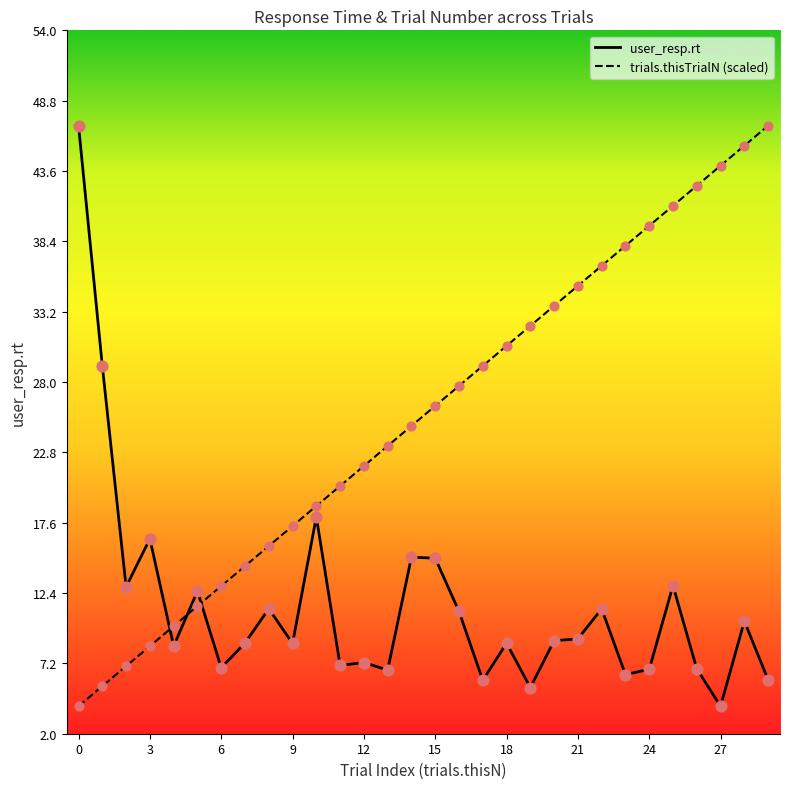

After their last crossing, which series has the higher values: user_resp.rt or trials.thisTrialN (scaled)?

trials.thisTrialN (scaled)